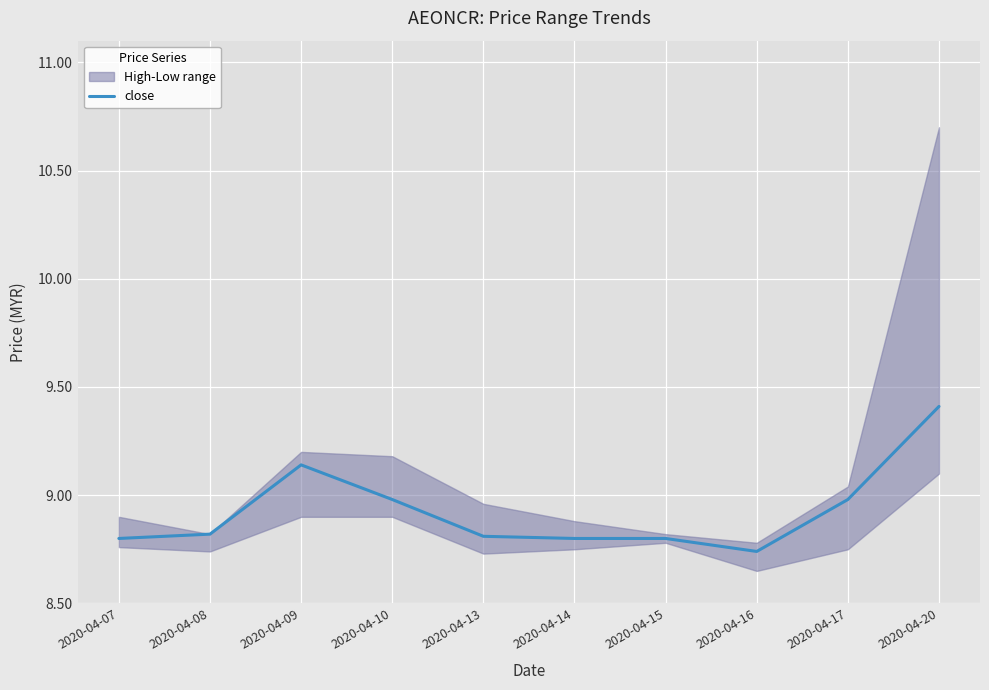

What is the minimum value shown in the chart?

8.7